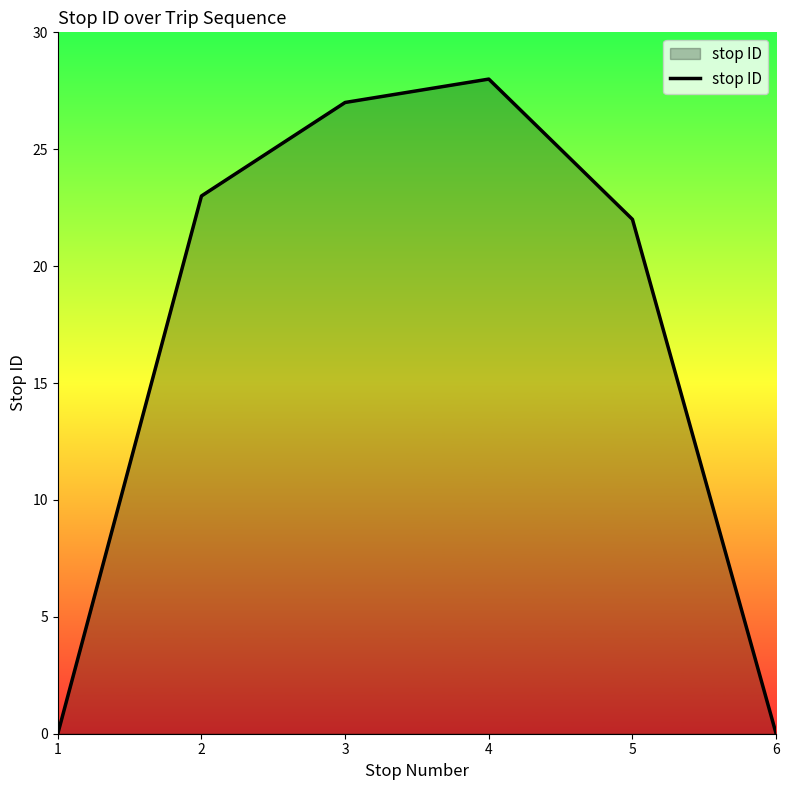

Where is the first local maximum?

4